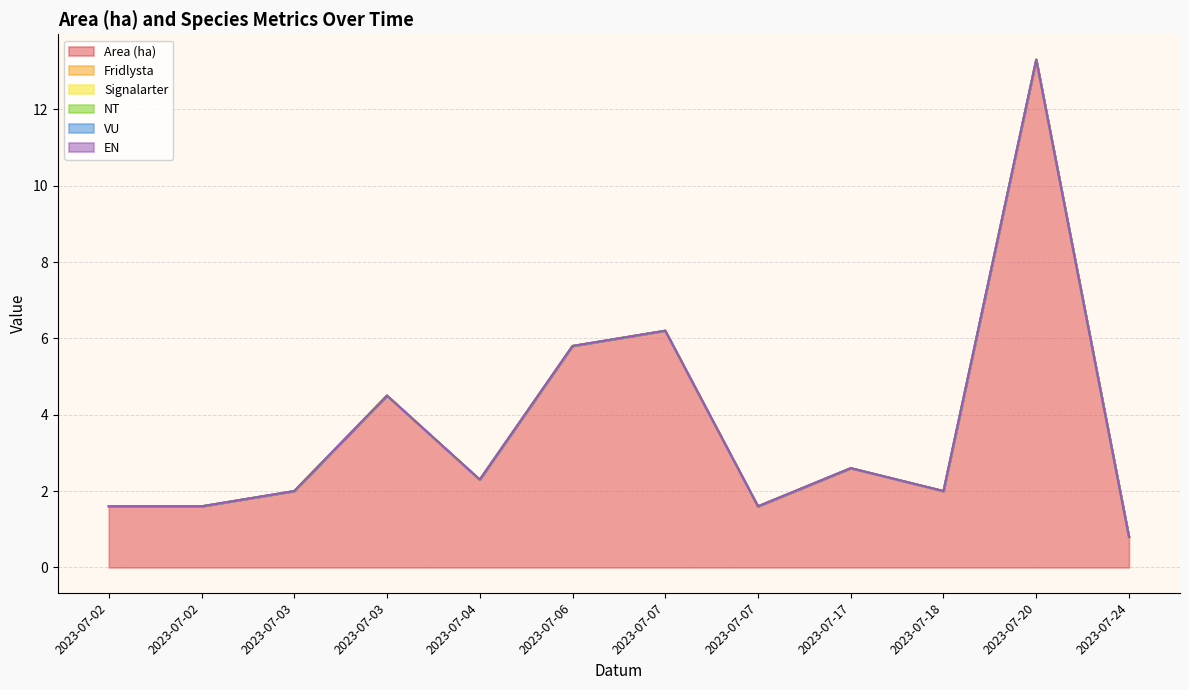

Does the chart have visible grid lines?

Yes